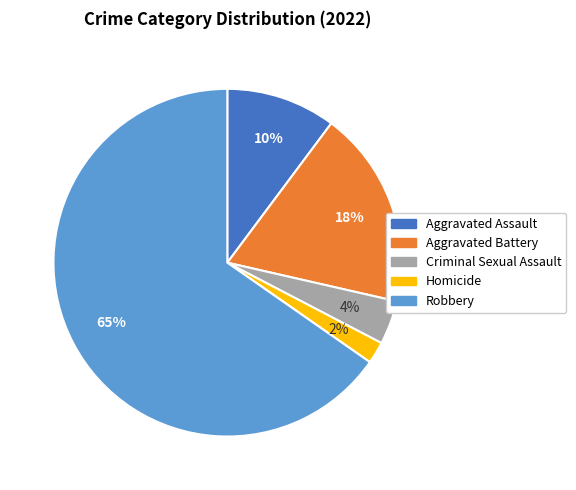

How many slices are in this pie chart?

5